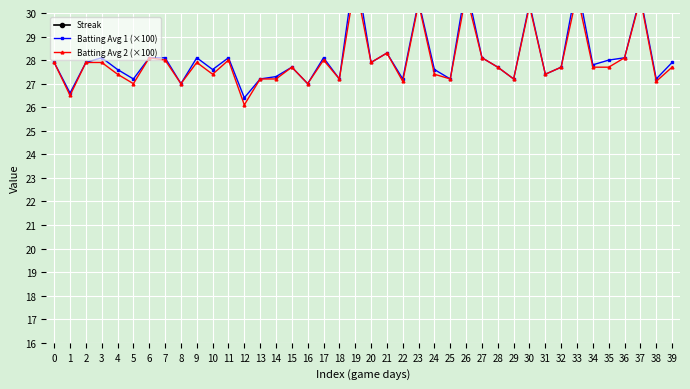

How many Streak values are between 0 and 4?

31